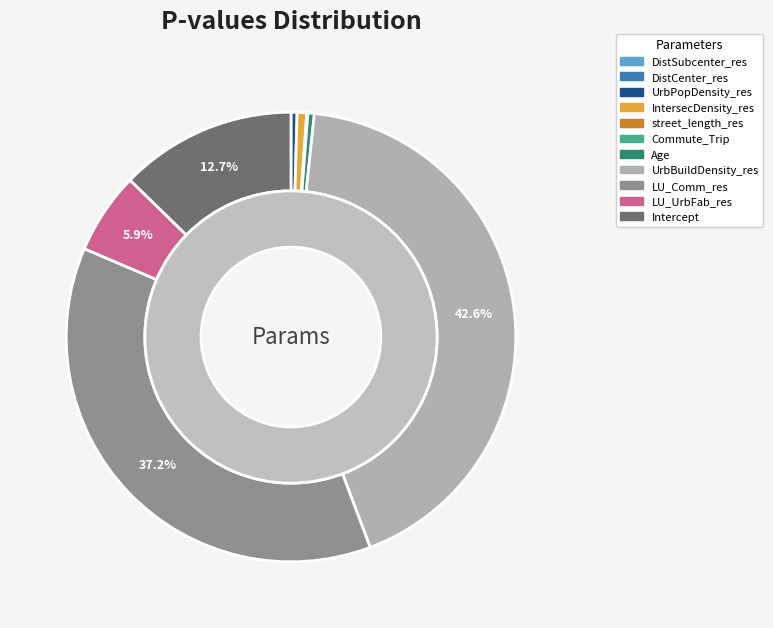

True or false: Intercept accounts for 13% of the total.

True